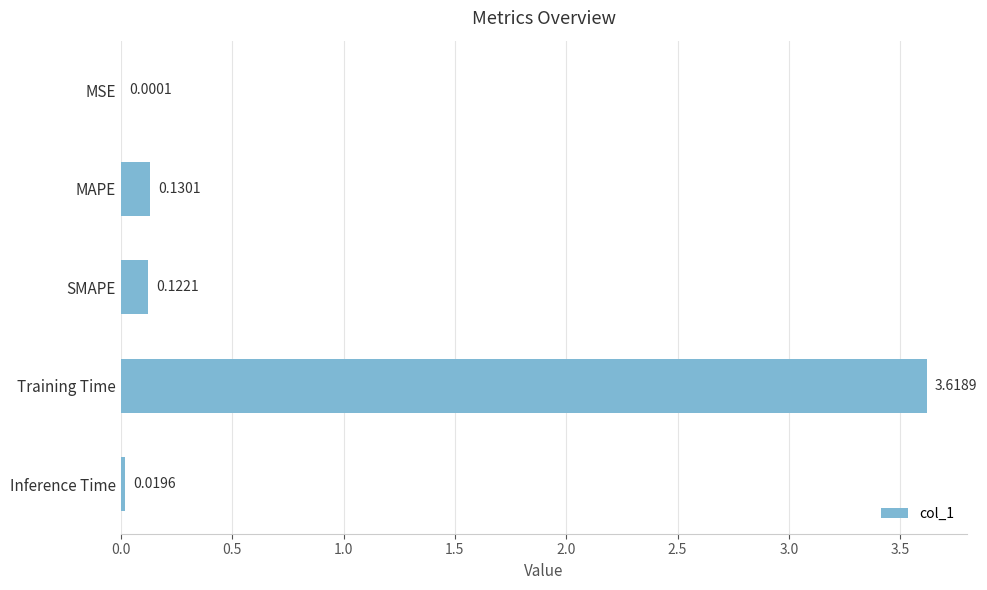

Which category has the highest value across all series?

Training Time